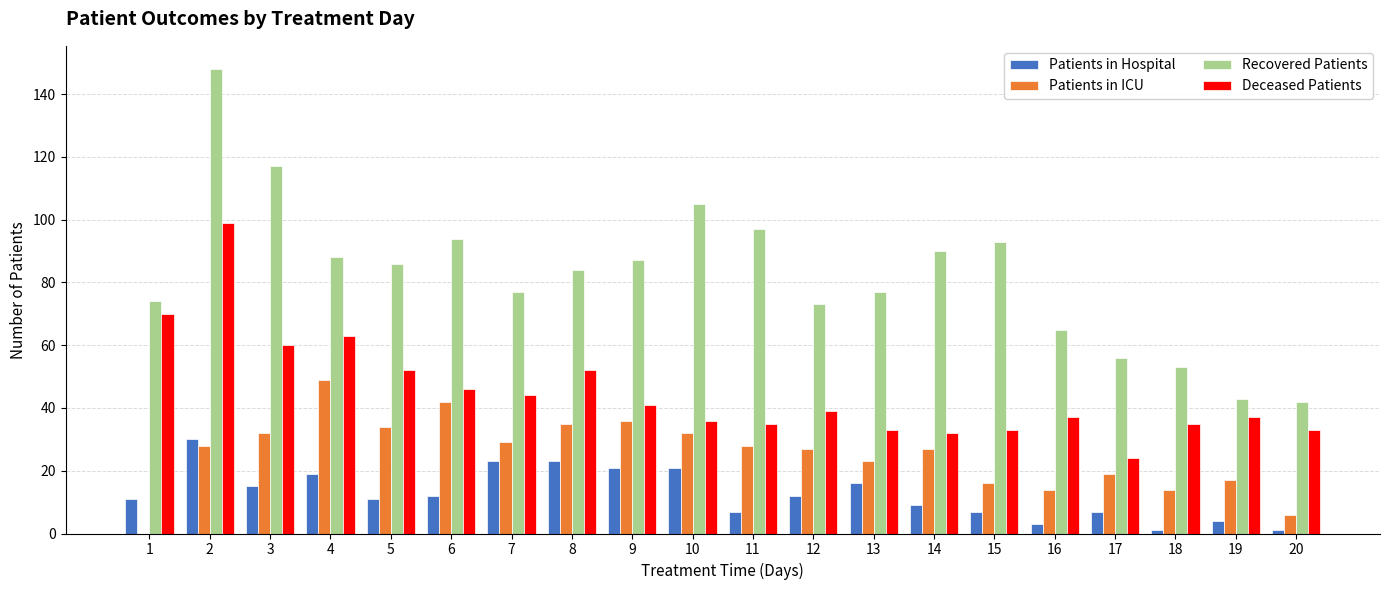

What is the total value across all series at 2?

305